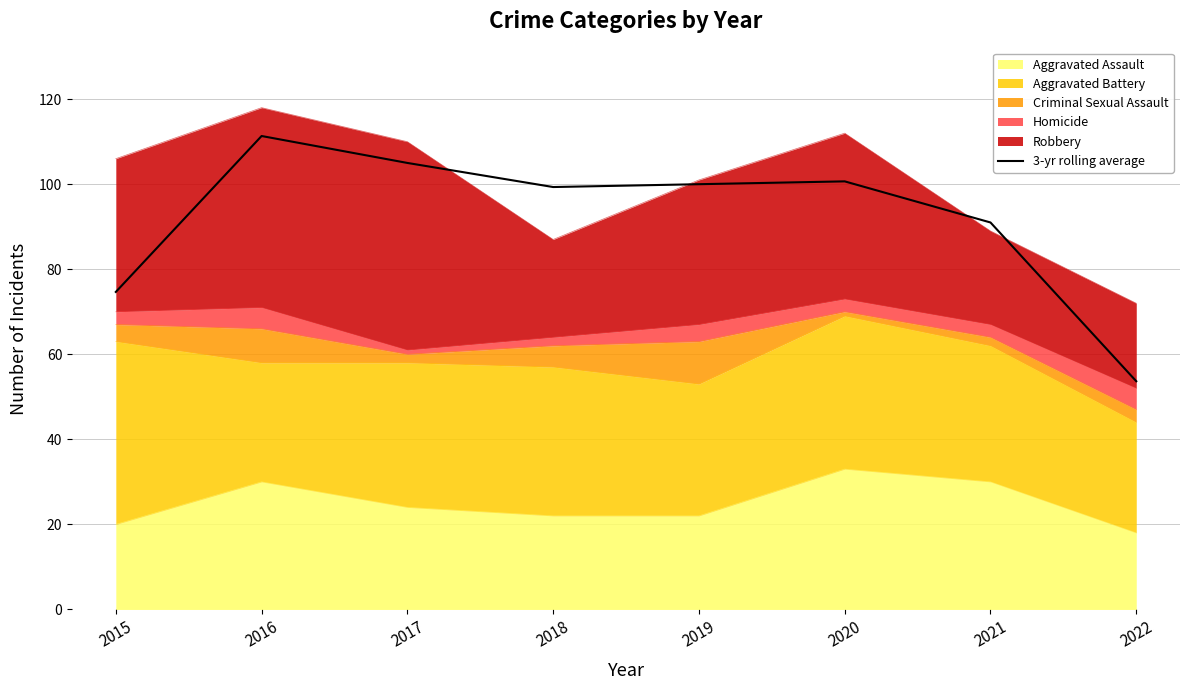

What is the ratio of the value at 2022 to the value at 2021?

0.6